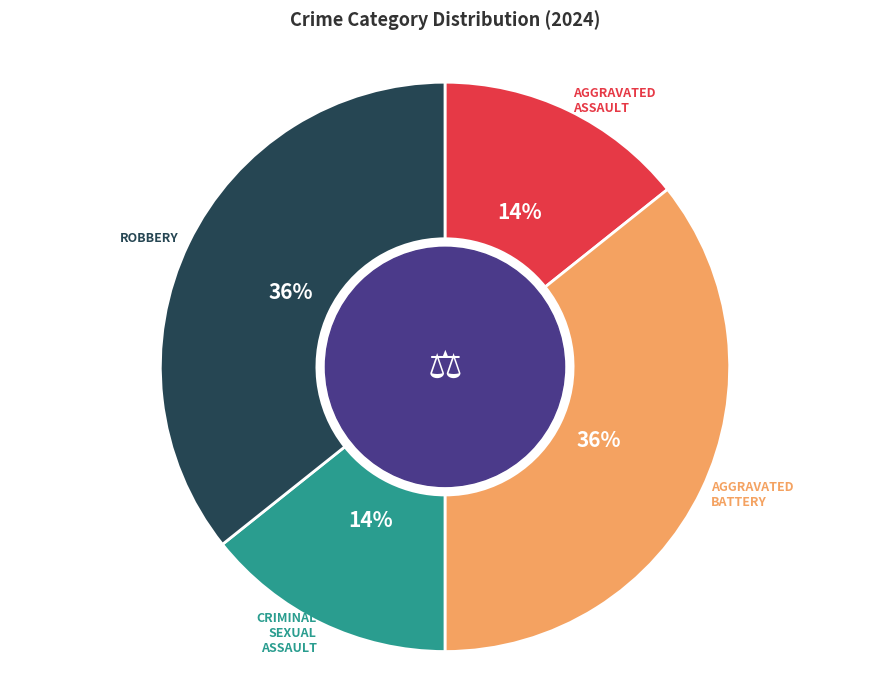

To the nearest percent, what is the average slice percentage?

25%